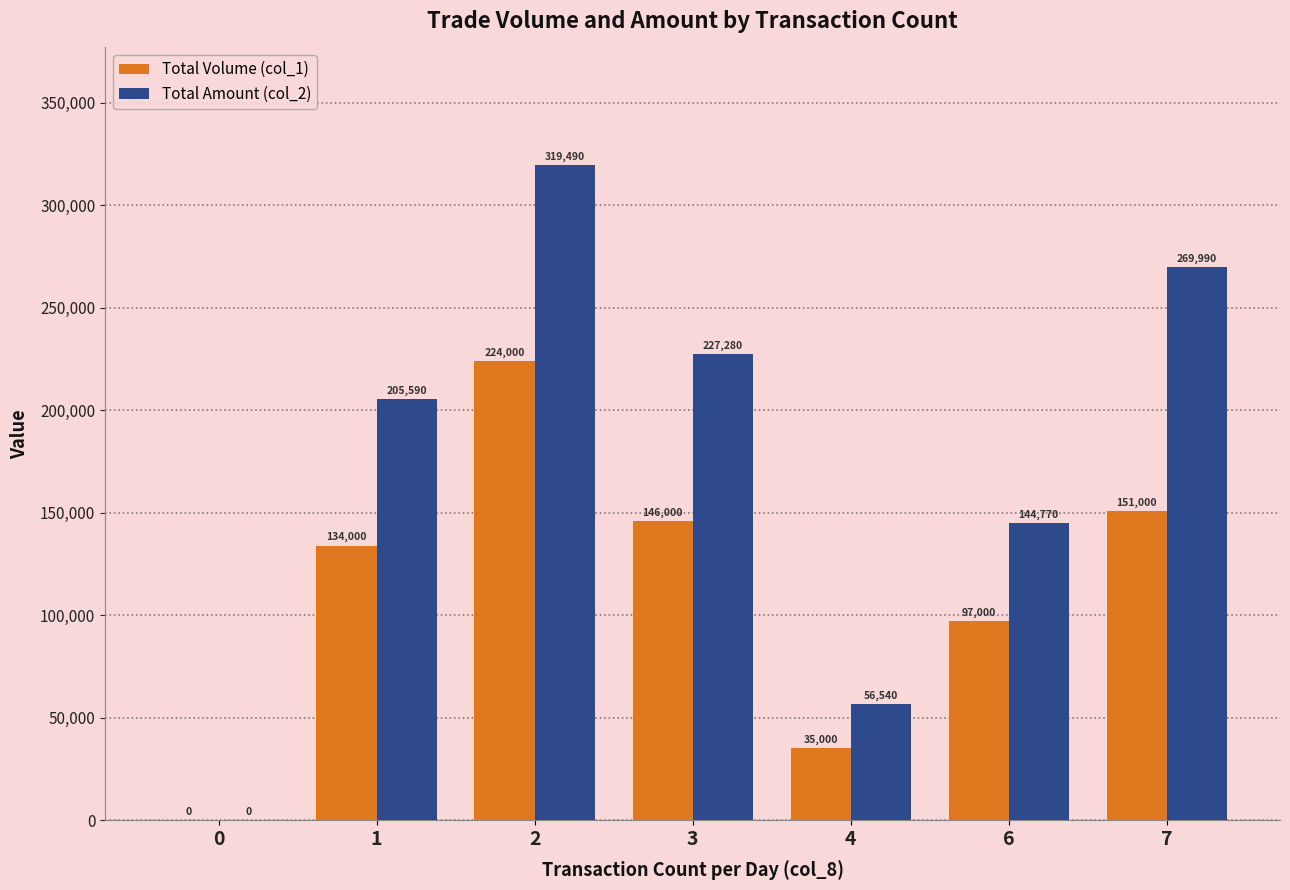

What value does the Total Volume (col_1) series have at 6, to the nearest 100?

97000